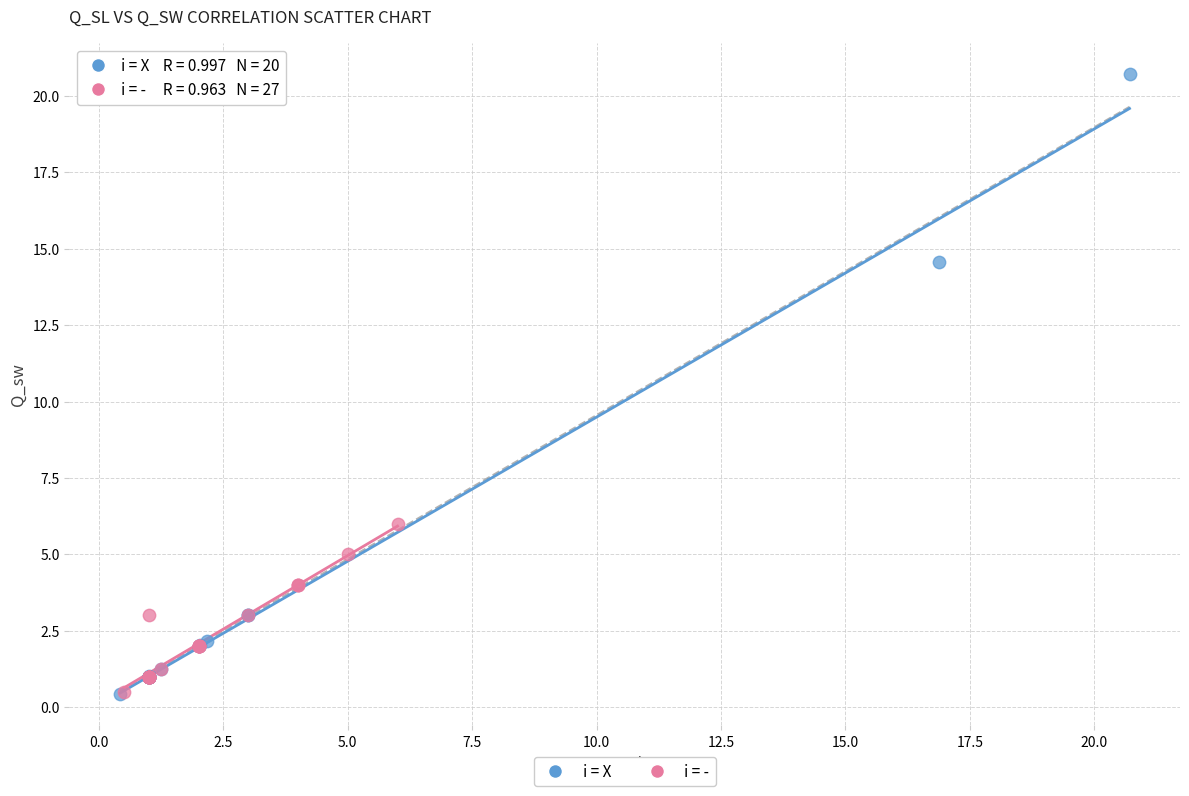

Which series has the largest Y range (max minus min)?

i = X